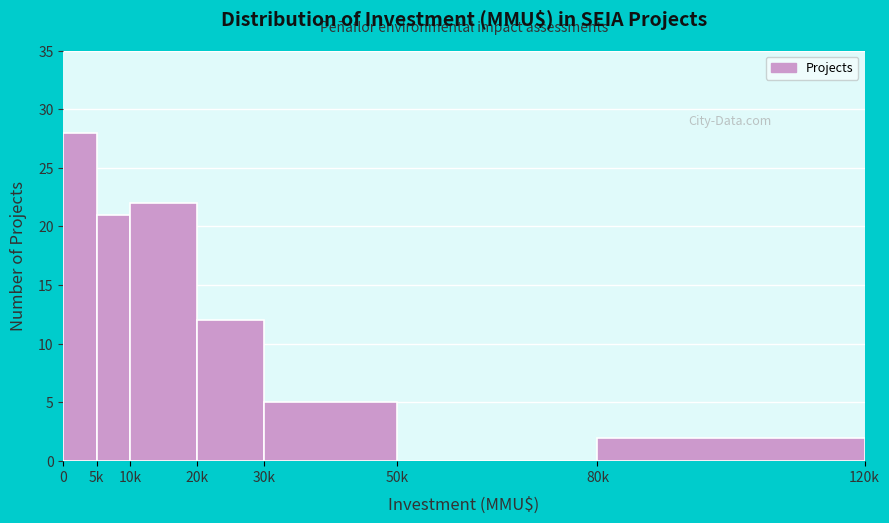

Reading left to right, list all the values displayed in this chart.

0=28	5k=21	10k=22	20k=12	30k=5	50k=0	80k=2